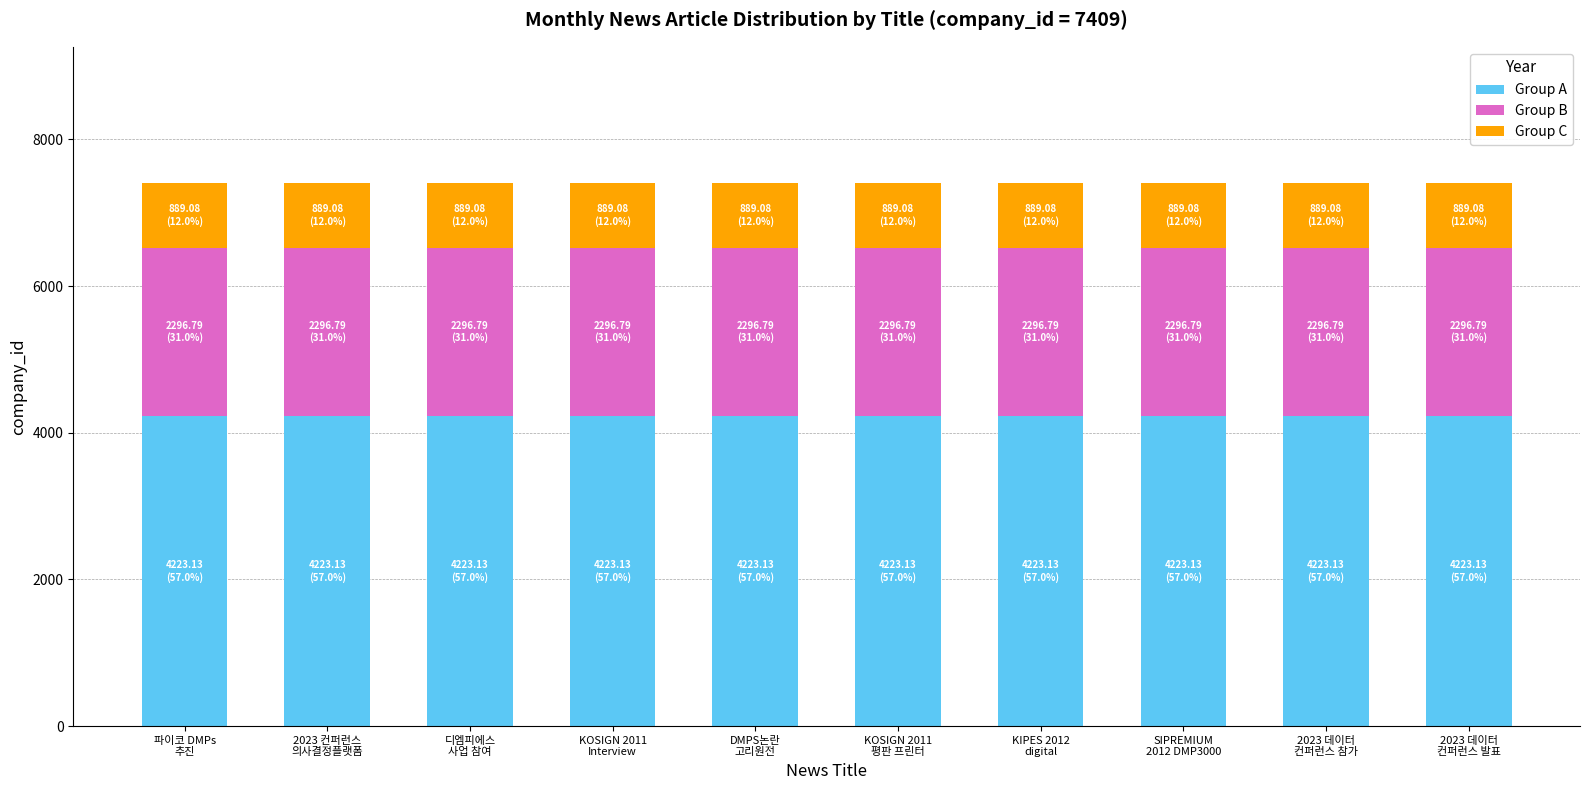

What is the sum of all Group A values?

42231.3